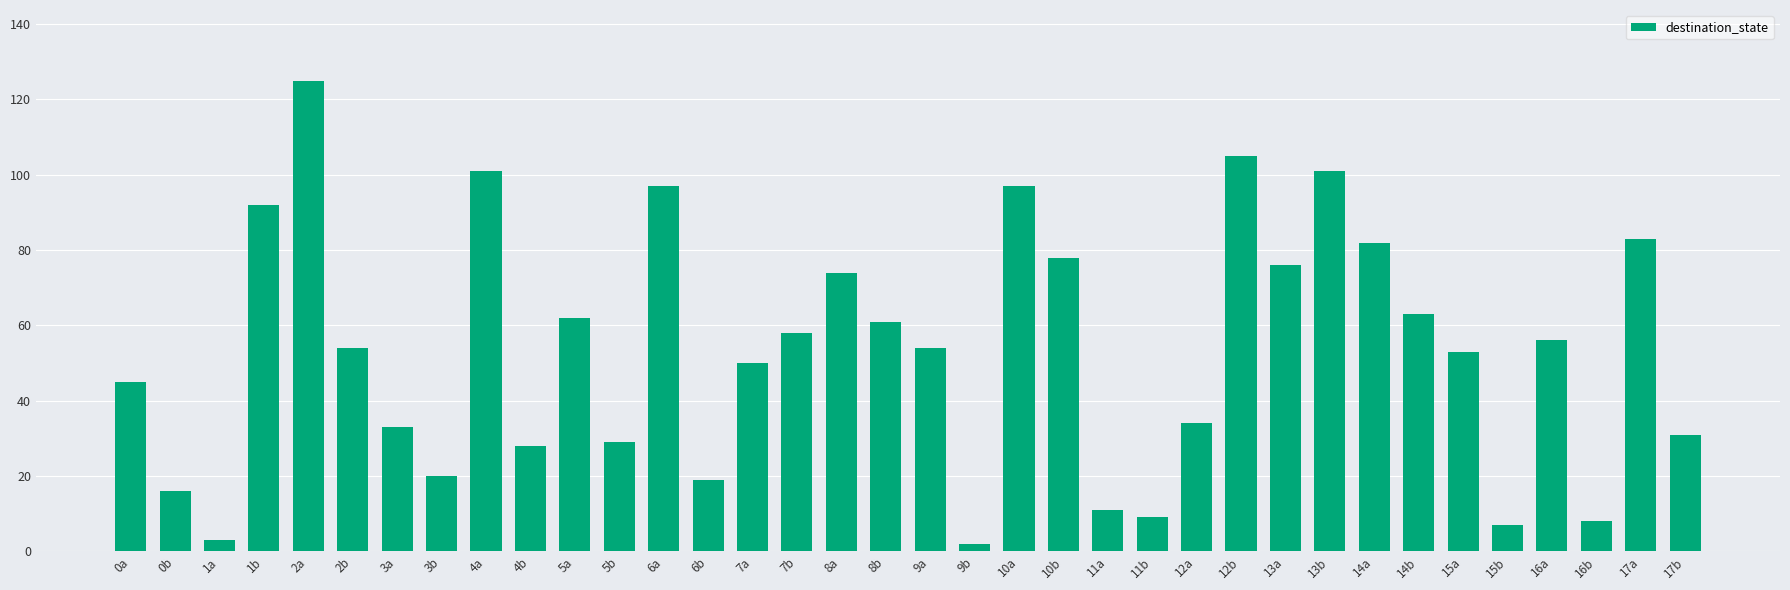

What is the greatest value displayed?

125